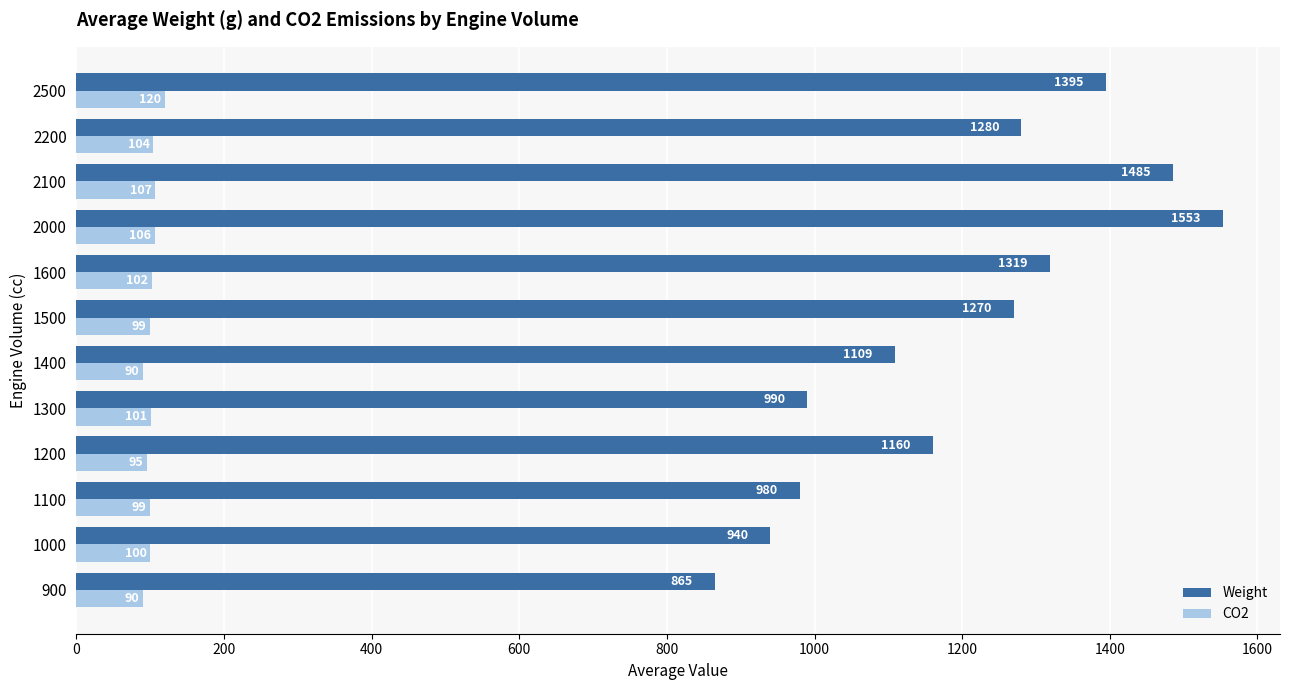

True or false: Weight has a value of 865 at 900.

True